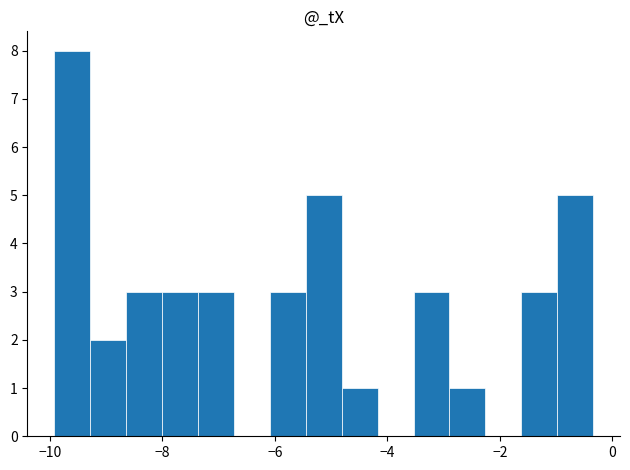

Around what value on the x-axis is the tallest bar? Give the approximate position of its centre, as read against the axis.

-9.6